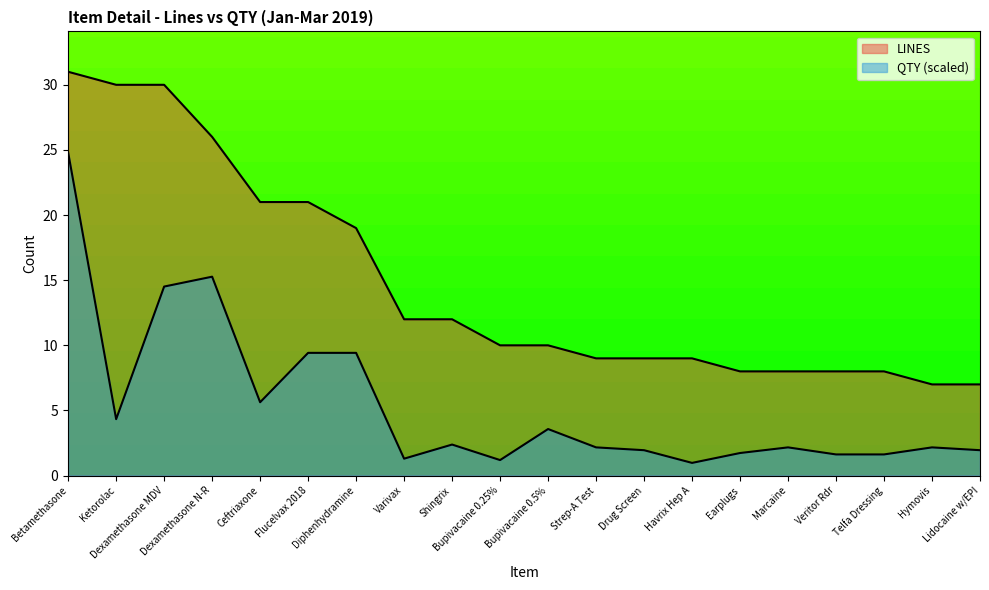

Which series has the widest spread of values?

LINES